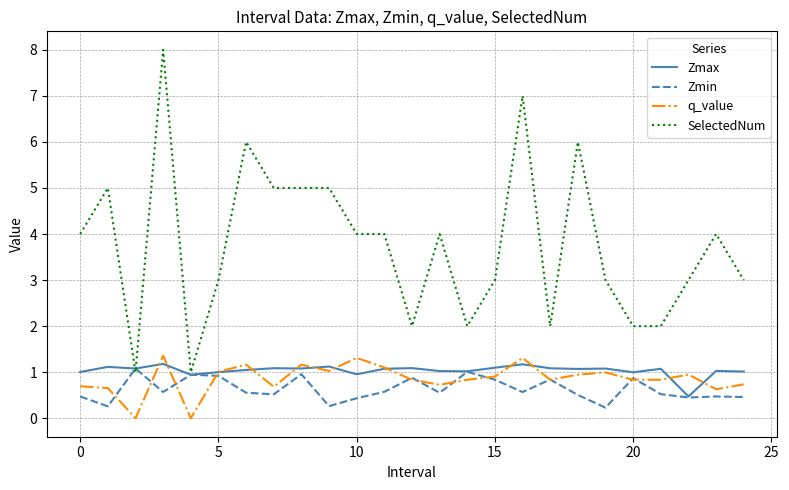

Which series has the widest spread of values?

SelectedNum